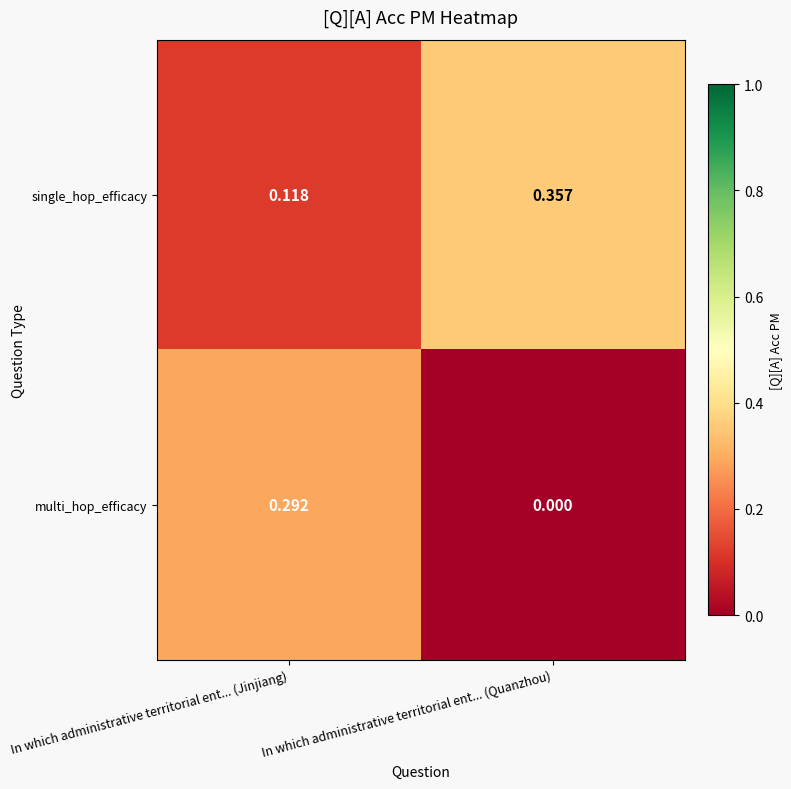

Rank the series by their maximum value, from highest to lowest.

single_hop_efficacy, multi_hop_efficacy